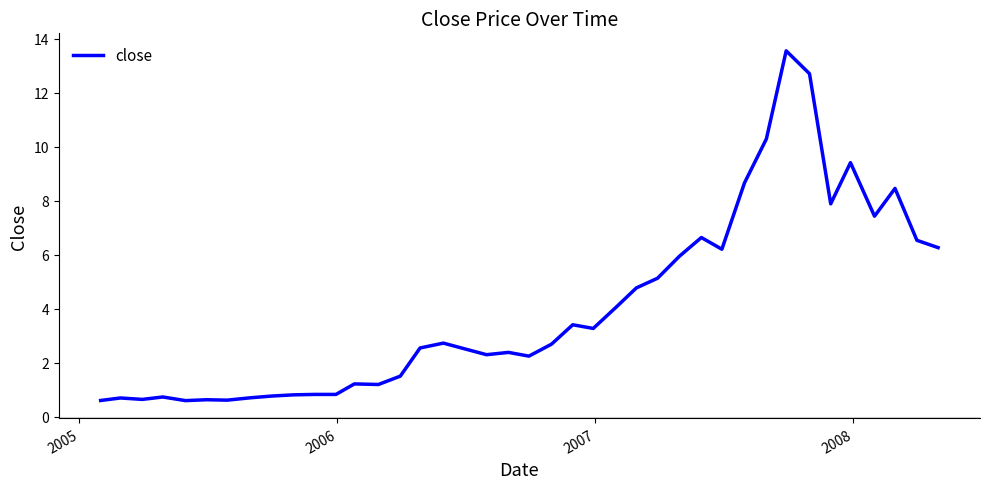

What is the difference between the maximum and minimum values?

13.0